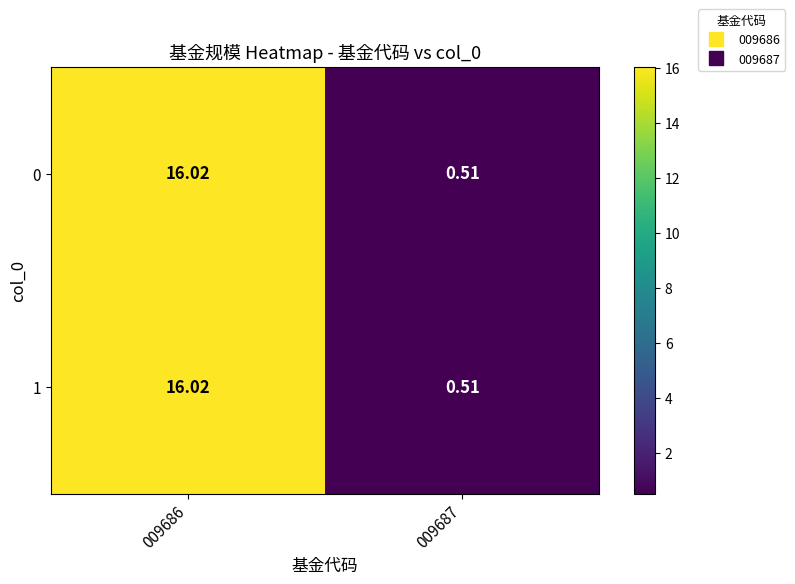

How many data points in 0 are less than 16?

1